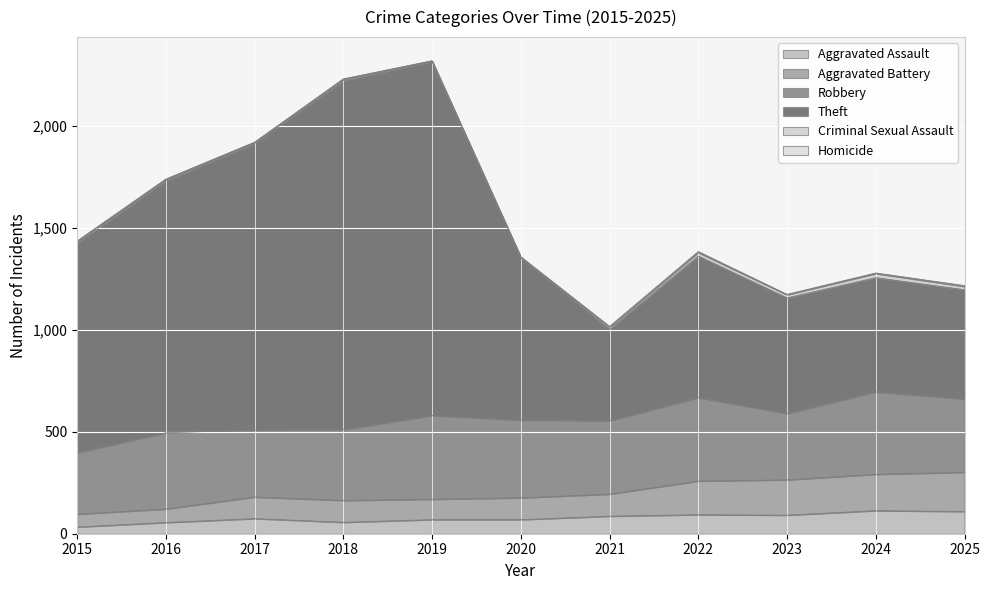

Where does the Theft series first go above 1361?

2015